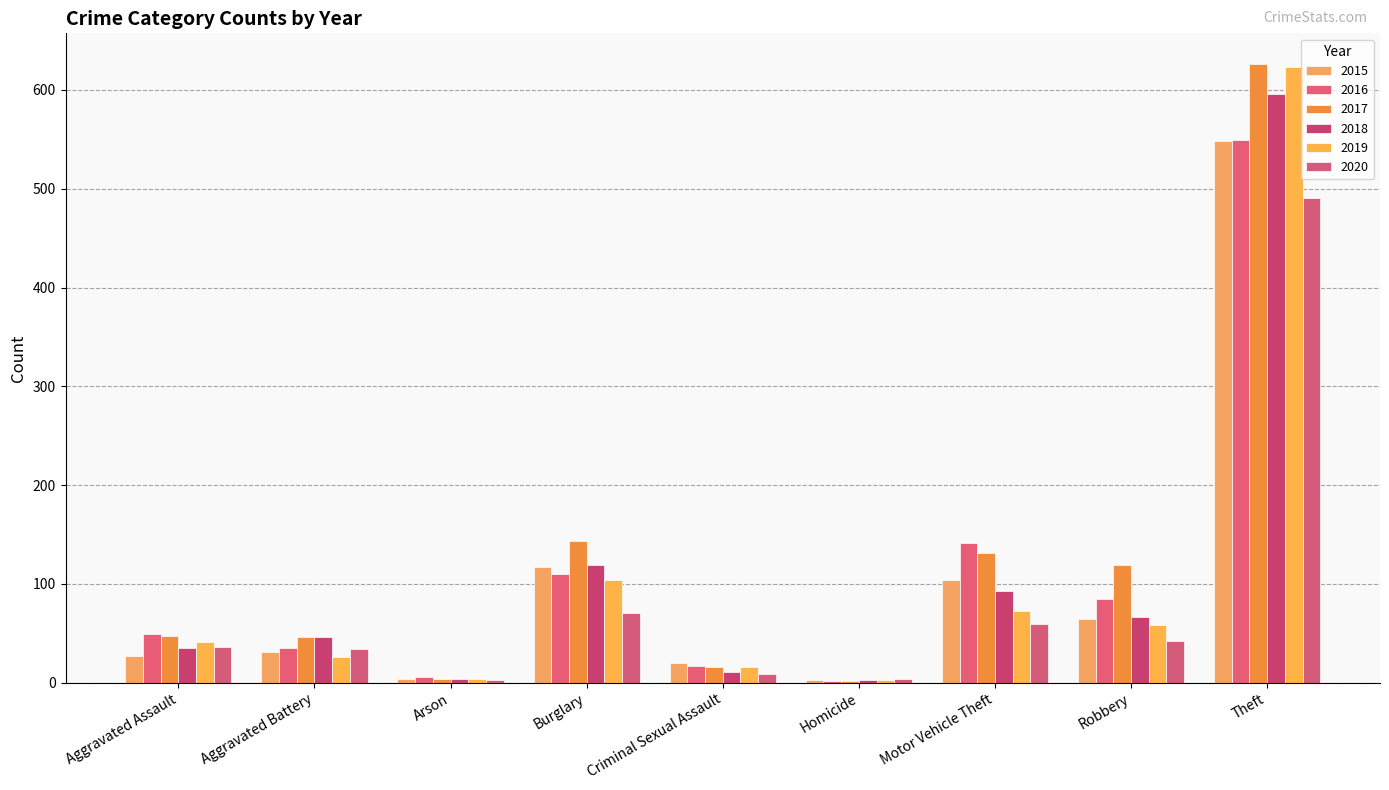

Rank the series by their maximum value, from highest to lowest.

2017, 2019, 2018, 2016, 2015, 2020